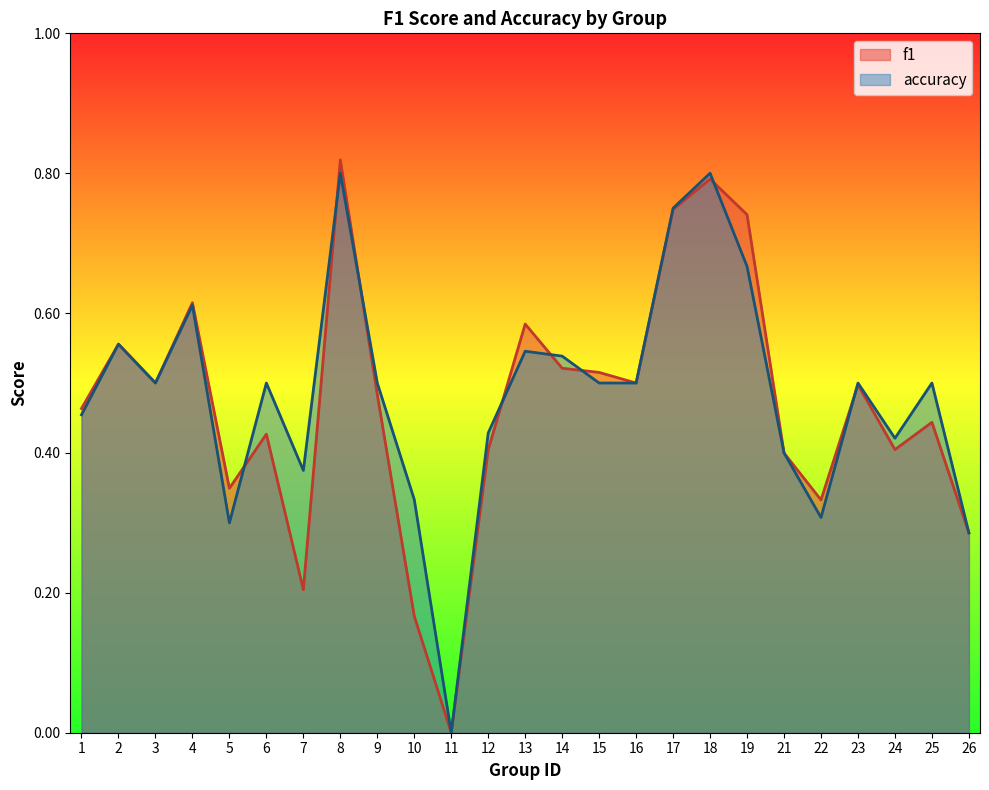

Reading left to right, transcribe all the data shown in this chart.

f1: 1=0.5	2=0.6	3=0.5	4=0.6	5=0.3	6=0.4	7=0.2	8=0.8	9=0.5	10=0.2	11=0.0	12=0.4	13=0.6	14=0.5	15=0.5	16=0.5	17=0.7	18=0.8	19=0.7	21=0.4	22=0.3	23=0.5	24=0.4	25=0.4	26=0.3
accuracy: 1=0.5	2=0.6	3=0.5	4=0.6	5=0.3	6=0.5	7=0.4	8=0.8	9=0.5	10=0.3	11=0.0	12=0.4	13=0.5	14=0.5	15=0.5	16=0.5	17=0.8	18=0.8	19=0.7	21=0.4	22=0.3	23=0.5	24=0.4	25=0.5	26=0.3